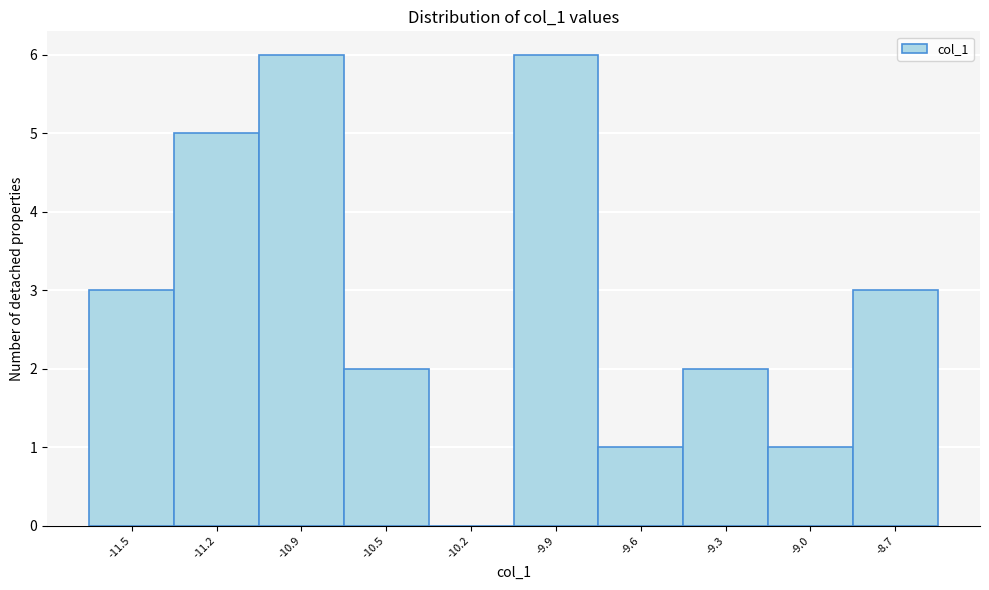

Reading left to right, extract all data points from this chart.

-11.5=3	-11.2=5	-10.9=6	-10.5=2	-10.2=0	-9.9=6	-9.6=1	-9.3=2	-9.0=1	-8.7=3